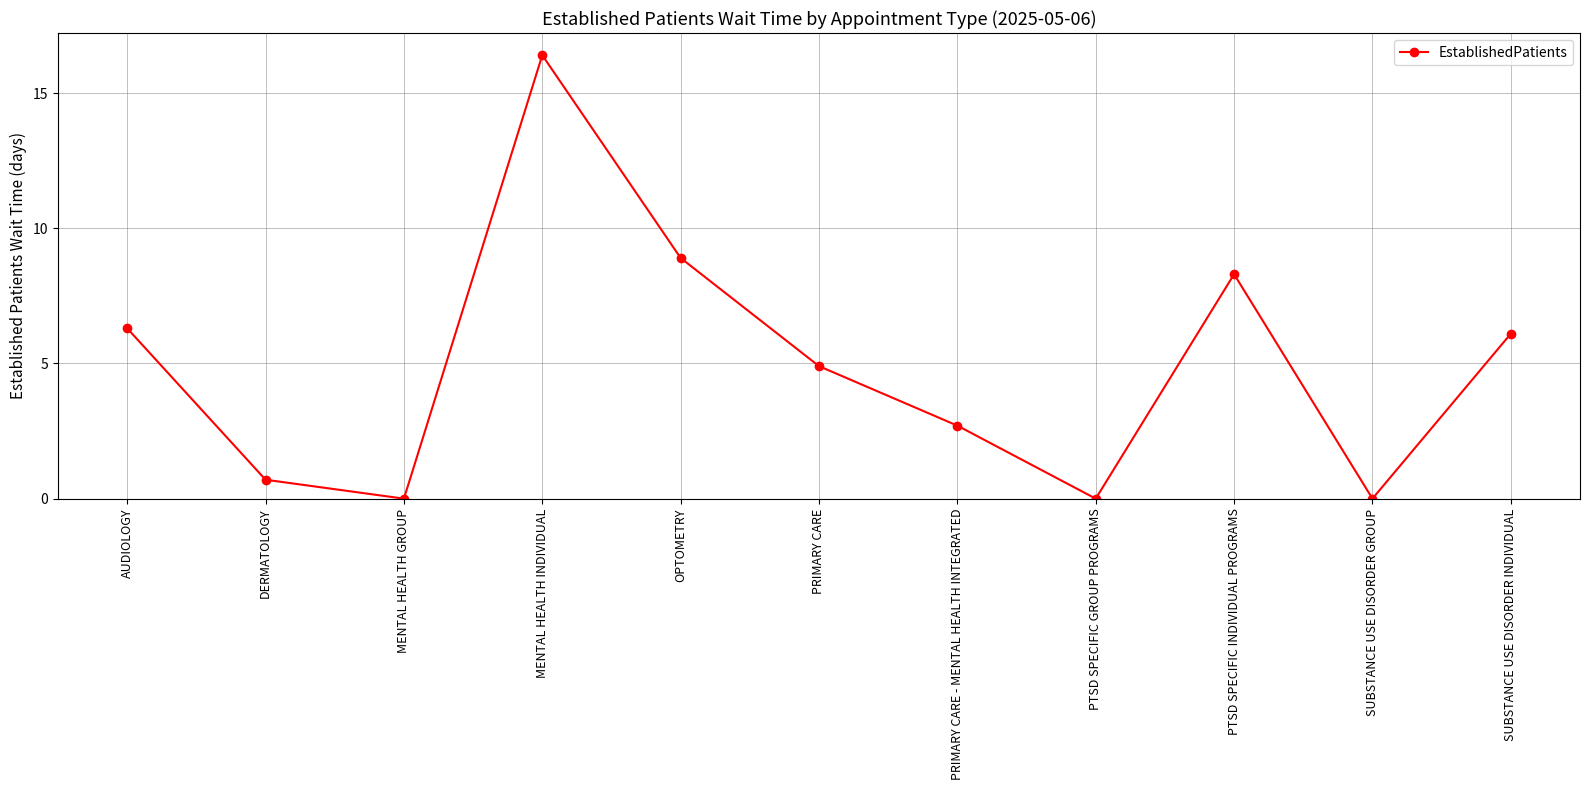

True or false: the data shows 4.3 at PTSD SPECIFIC INDIVIDUAL PROGRAMS.

False